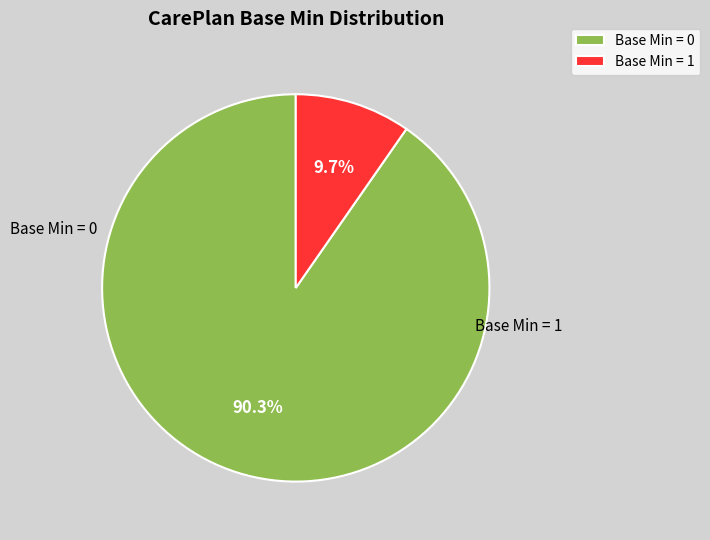

Which category has the smallest portion of the pie?

Base Min = 1